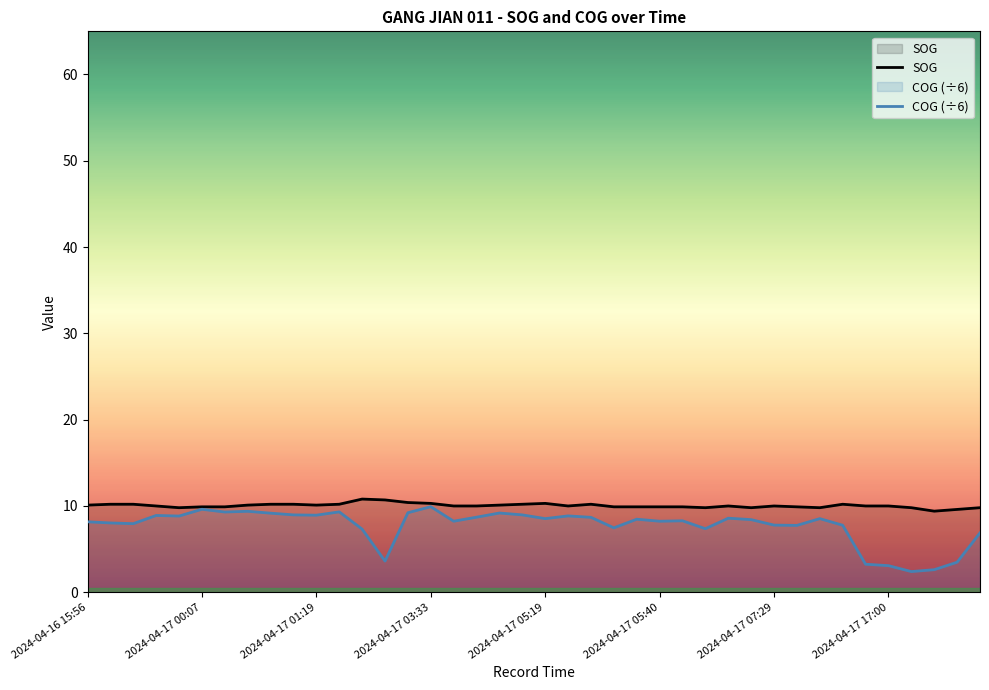

How many data points in SOG are less than 10?

15